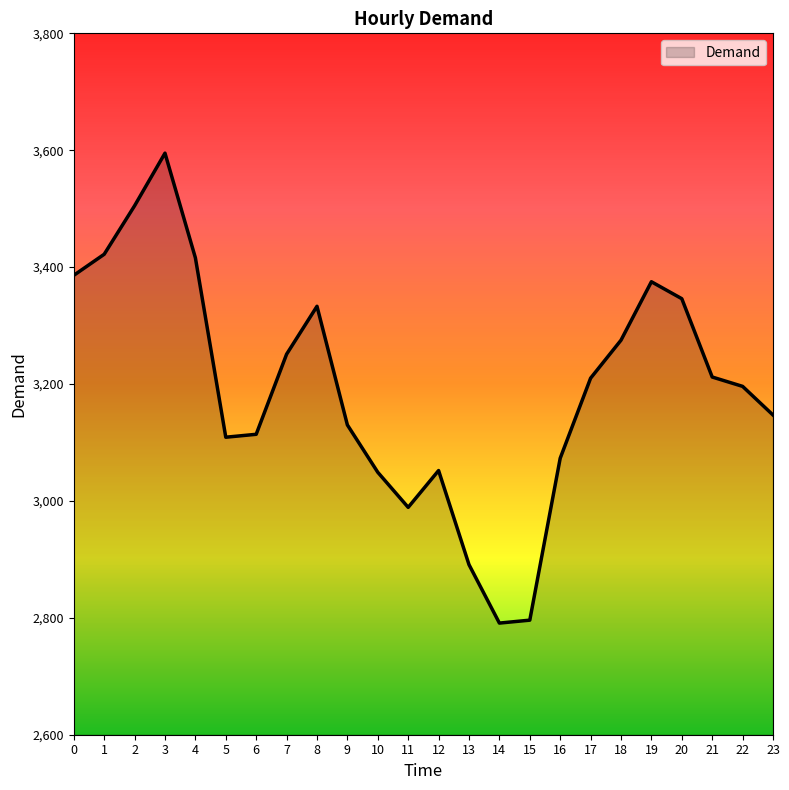

What is the ratio of the value at 4 to the value at 5?

1.1